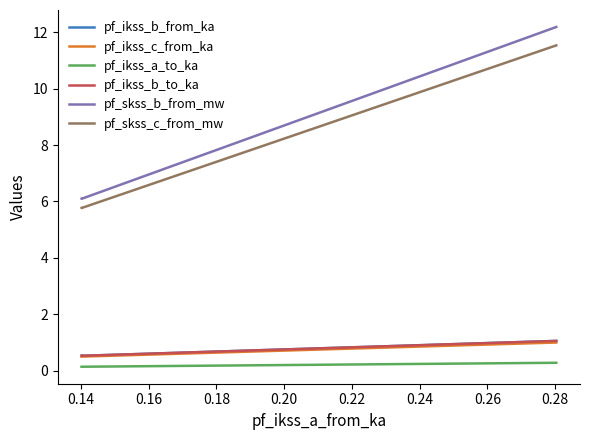

Is the value of pf_skss_c_from_mw at 0.14 greater than the value of pf_skss_b_from_mw at 0.16?

No